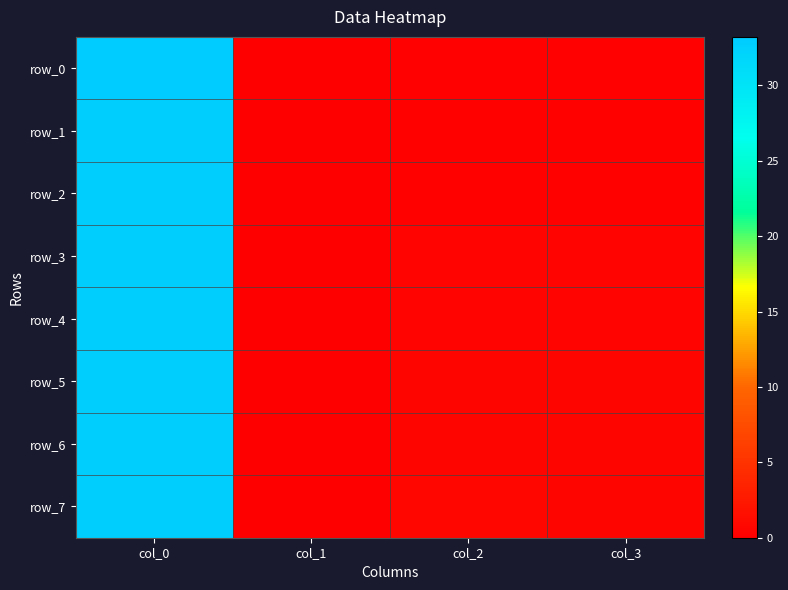

What is the maximum value for row_5?

32.8